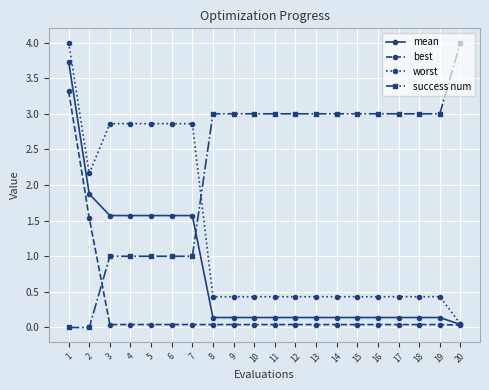

What is the difference between the worst values at 16 and 20?

0.4